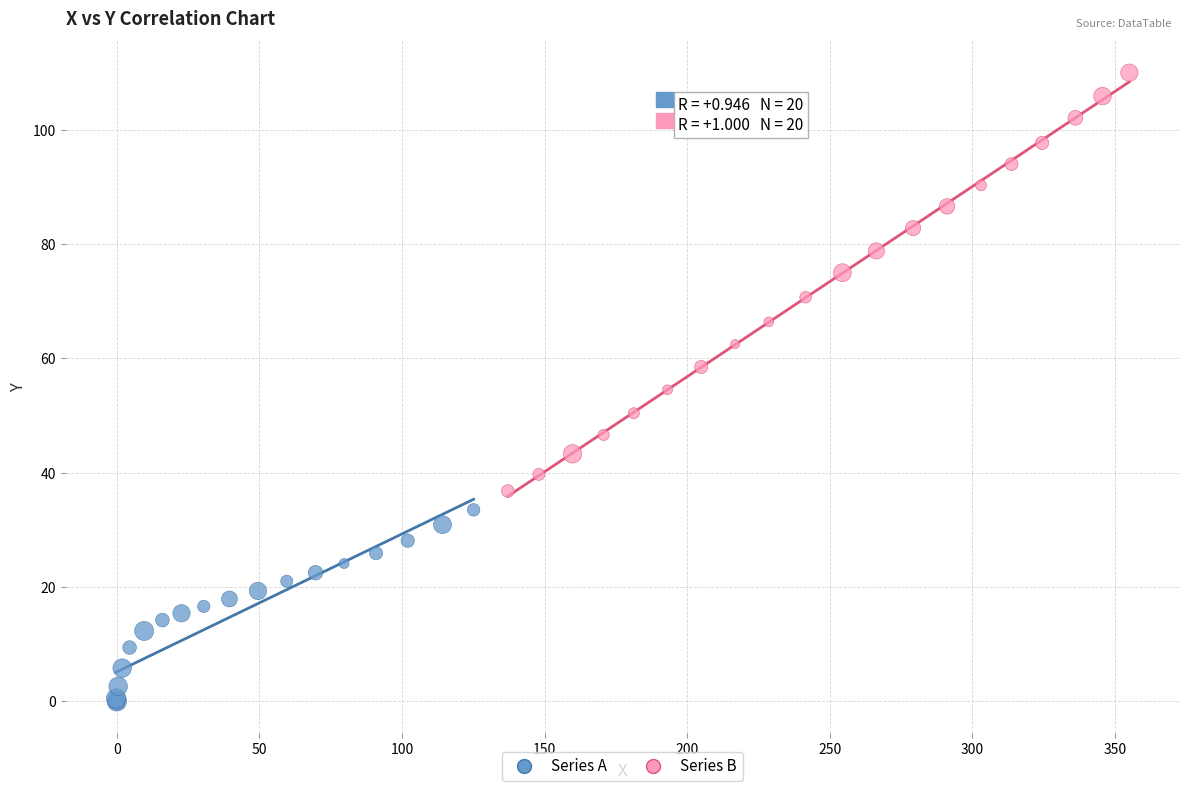

Which series reaches the maximum Y coordinate?

Series B